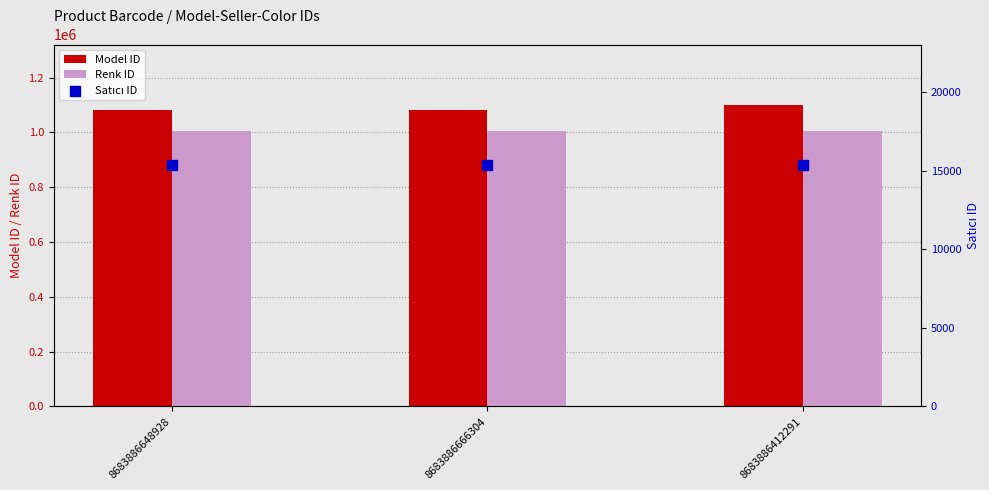

What are all the series names shown in the legend?

Model ID, Renk ID, Satıcı ID